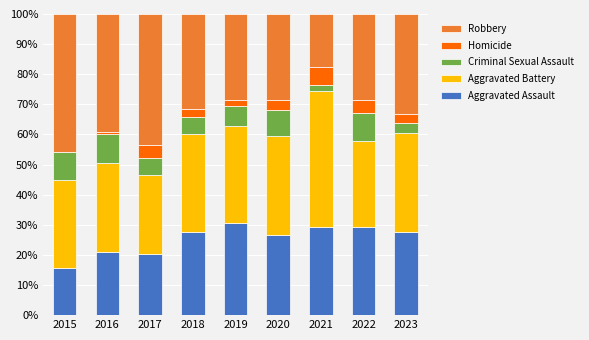

The value of Aggravated Assault at 2015 is 15.6. True or false?

True